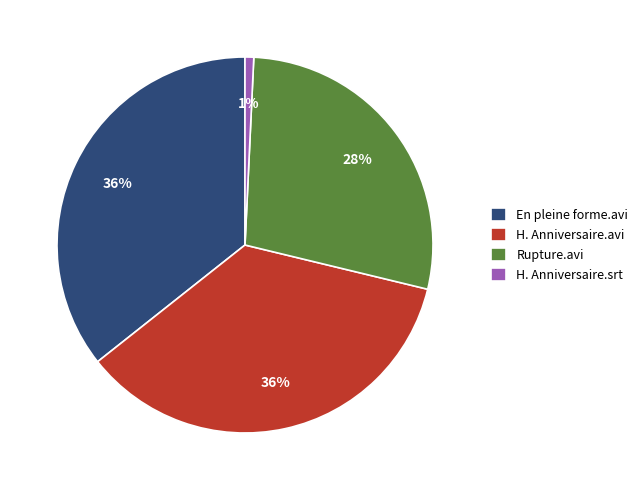

Approximately how many times larger is the value at H. Anniversaire.avi compared to En pleine forme.avi?

1.0